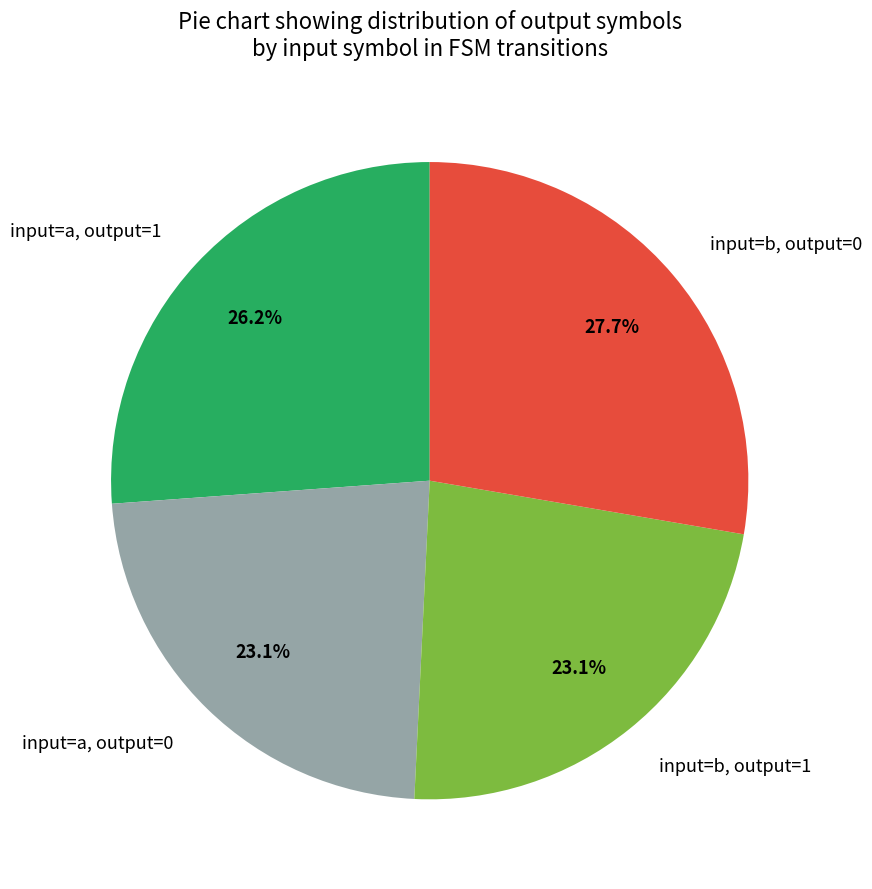

True or false: input=b, output=0 accounts for 20% of the total.

False